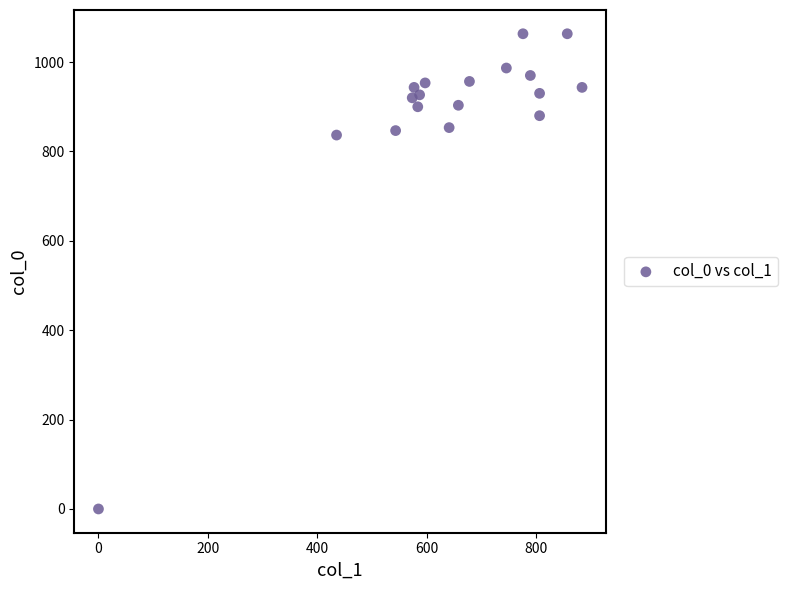

What is the range of X values (max minus min)?

884.2